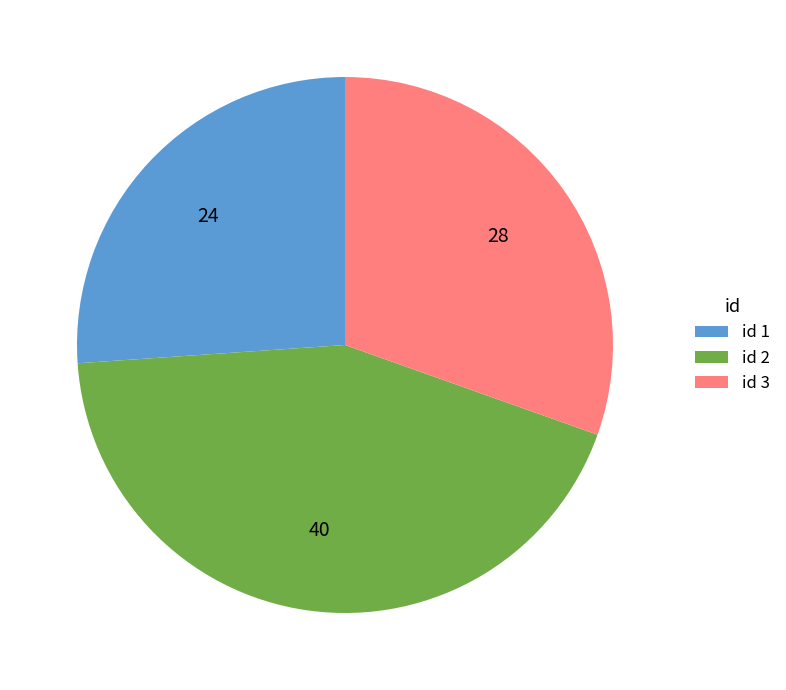

Which has a higher value, id 2 or id 3?

id 2